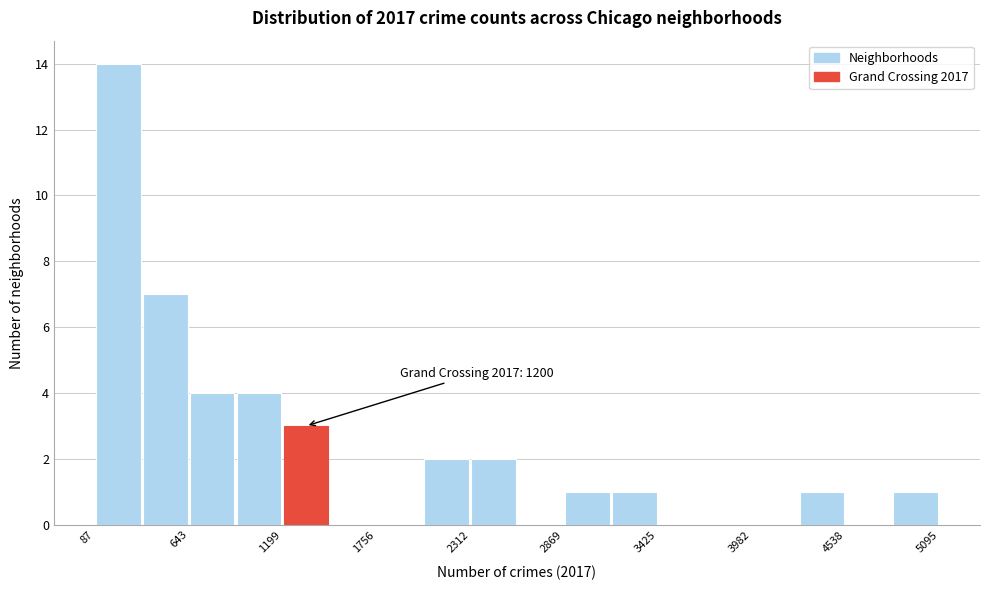

Read against the x-axis, roughly where is the centre of the tallest bar?

200